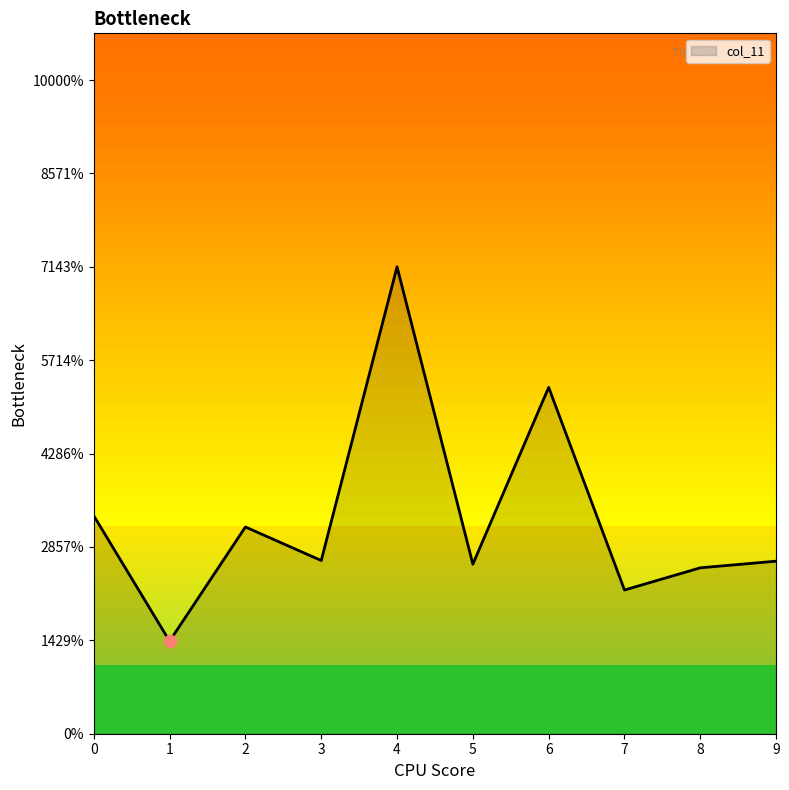

Between 5 and 7, which is larger?

5